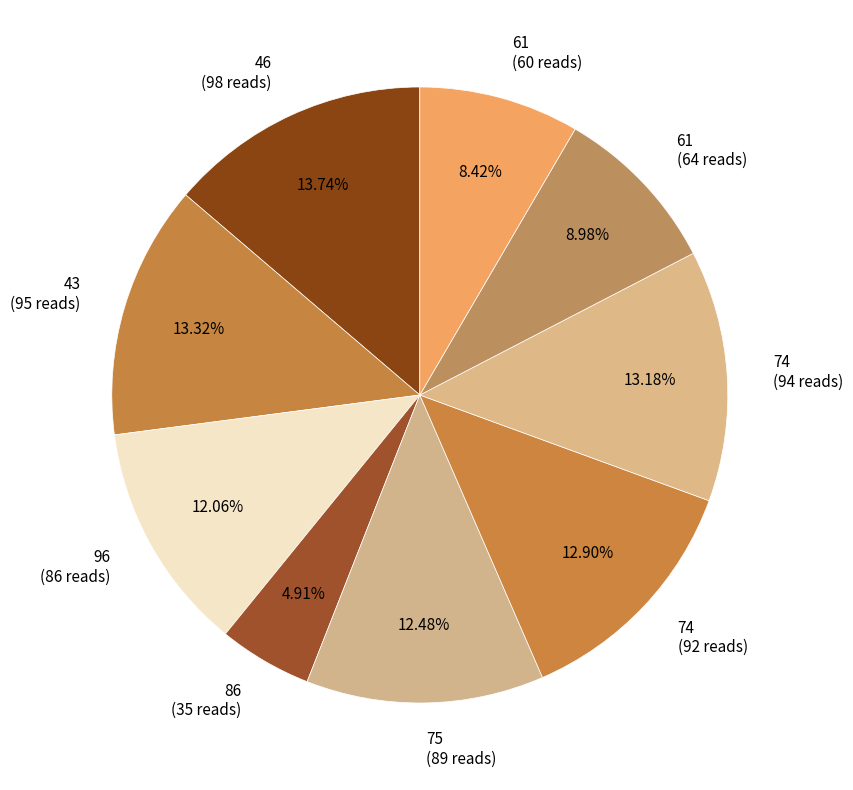

To the nearest percent, what is the average slice percentage?

11%